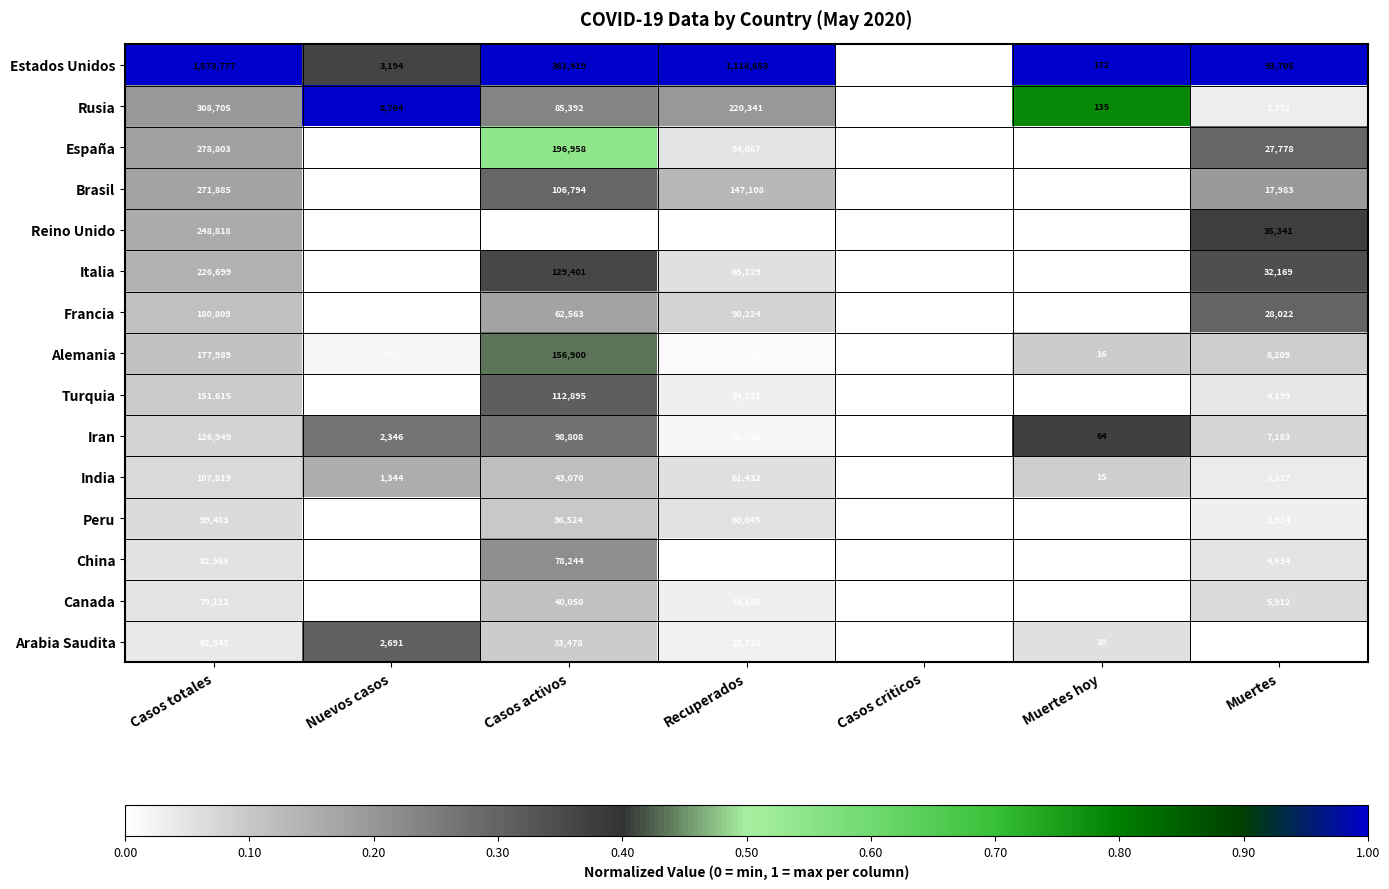

The China series shows 78244 at Casos activos. True or false?

True